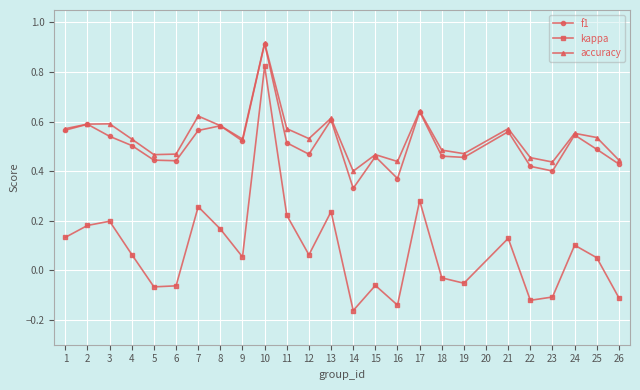

True or false: accuracy has more than 2 points higher than both neighbors.

True